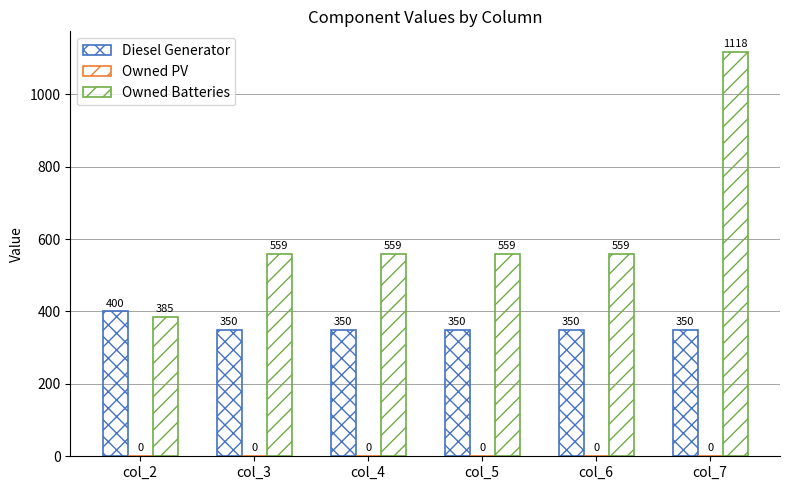

The value of Diesel Generator at col_7 is 148. True or false?

False